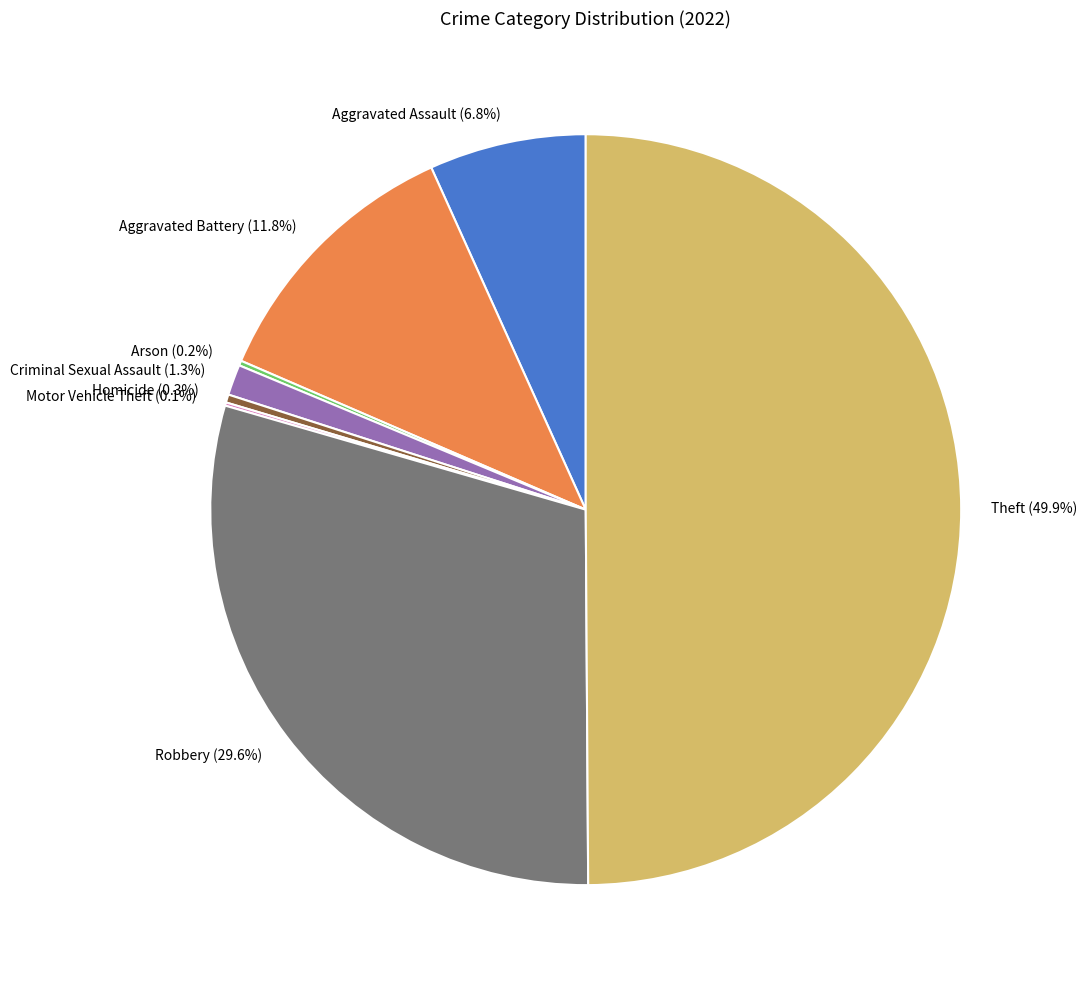

Does Criminal Sexual Assault (1.3%) account for over 50% of the chart?

No